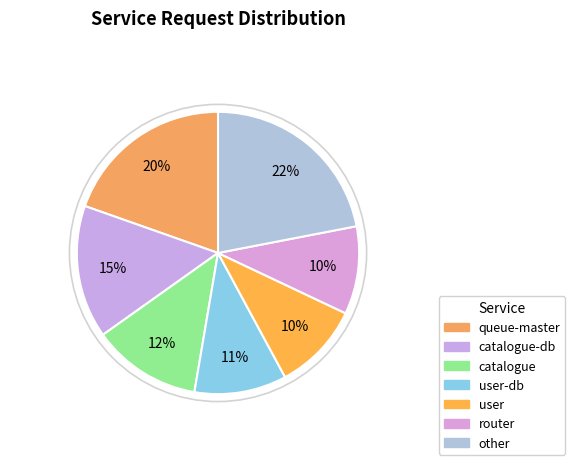

Count the number of slices in the pie.

7